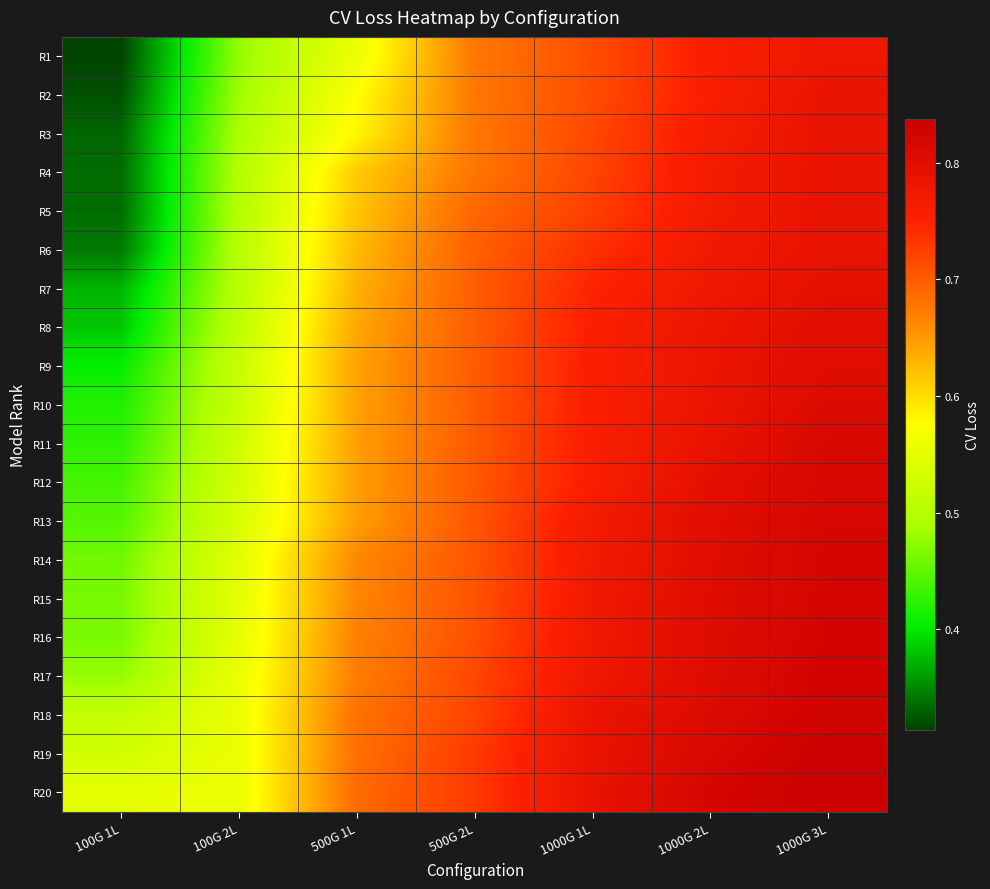

Rank the series at 500G 2L from highest to lowest value.

R20, R19, R18, R17, R16, R15, R14, R13, R12, R11, R10, R9, R8, R7, R6, R5, R4, R3, R2, R1